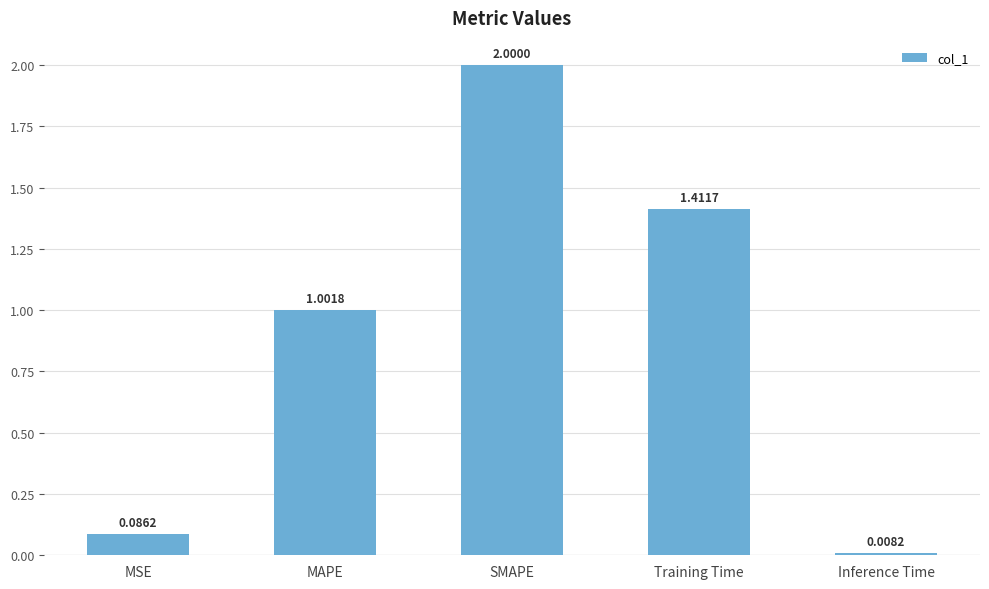

How many series are shown in this chart?

1